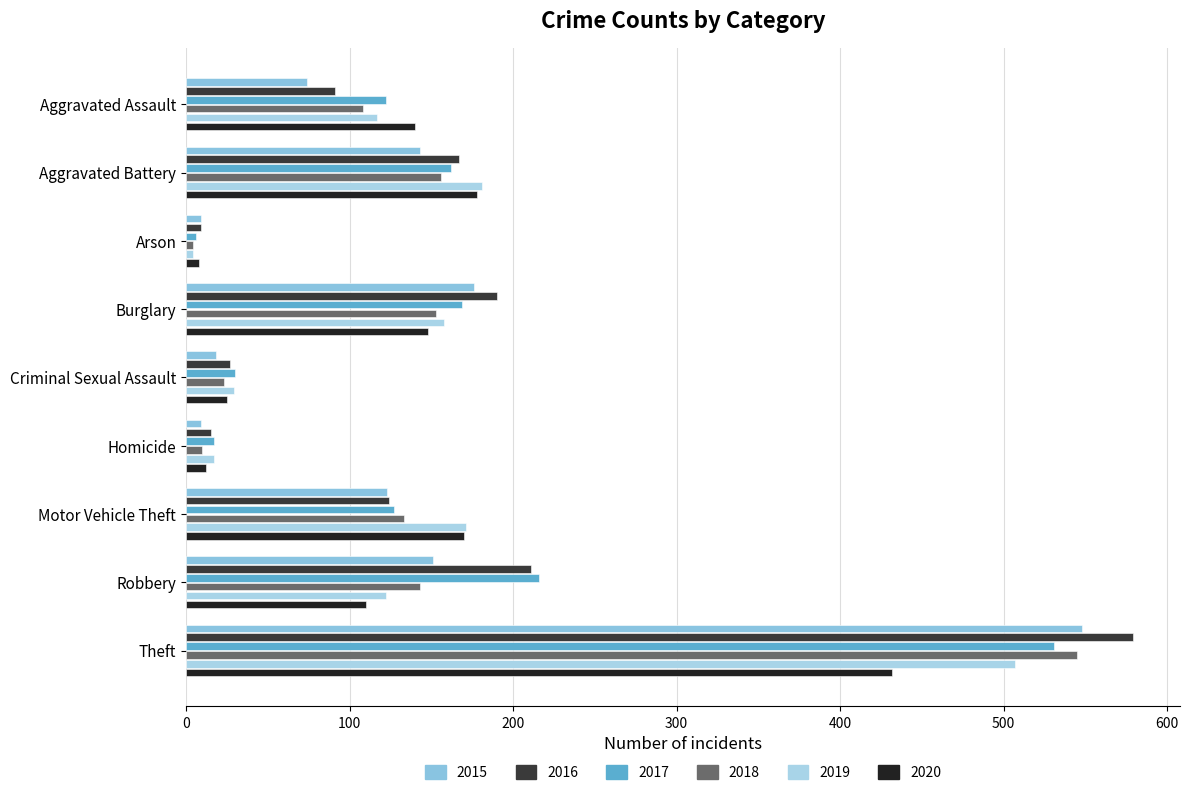

Reading left to right, extract all data points from this chart.

2015: Aggravated Assault=74	Aggravated Battery=143	Arson=9	Burglary=176	Criminal Sexual Assault=18	Homicide=9	Motor Vehicle Theft=123	Robbery=151	Theft=548
2016: Aggravated Assault=91	Aggravated Battery=167	Arson=9	Burglary=190	Criminal Sexual Assault=27	Homicide=15	Motor Vehicle Theft=124	Robbery=211	Theft=579
2017: Aggravated Assault=122	Aggravated Battery=162	Arson=6	Burglary=169	Criminal Sexual Assault=30	Homicide=17	Motor Vehicle Theft=127	Robbery=216	Theft=531
2018: Aggravated Assault=108	Aggravated Battery=156	Arson=4	Burglary=153	Criminal Sexual Assault=23	Homicide=10	Motor Vehicle Theft=133	Robbery=143	Theft=545
2019: Aggravated Assault=117	Aggravated Battery=181	Arson=4	Burglary=158	Criminal Sexual Assault=29	Homicide=17	Motor Vehicle Theft=171	Robbery=122	Theft=507
2020: Aggravated Assault=140	Aggravated Battery=178	Arson=8	Burglary=148	Criminal Sexual Assault=25	Homicide=12	Motor Vehicle Theft=170	Robbery=110	Theft=432